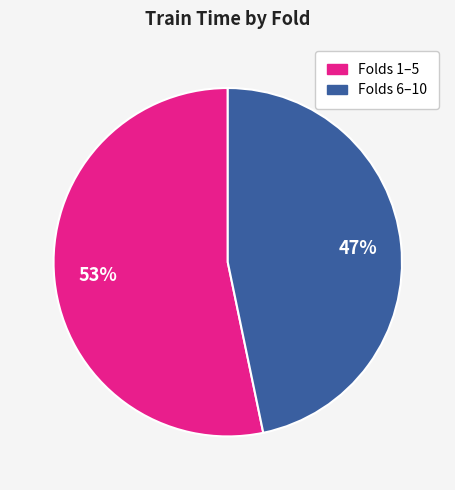

Does any single category account for the majority?

Yes